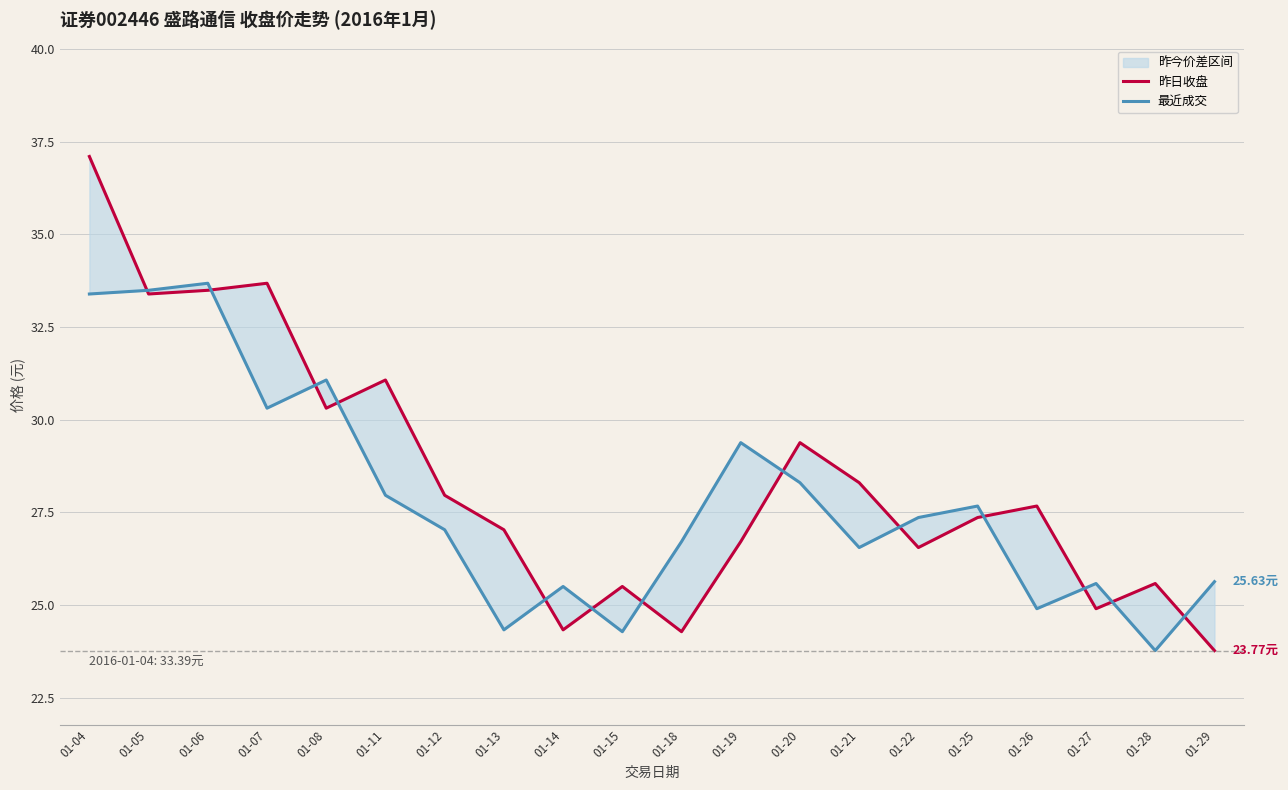

Reading left to right, what are all the values shown in this chart?

昨日收盘: 37.1	33.4	33.5	33.7	30.3	31.1	28.0	27.0	24.3	25.5	24.3	26.7	29.4	28.3	26.6	27.4	27.7	24.9	25.6	23.8
最近成交: 33.4	33.5	33.7	30.3	31.1	28.0	27.0	24.3	25.5	24.3	26.7	29.4	28.3	26.6	27.4	27.7	24.9	25.6	23.8	25.6